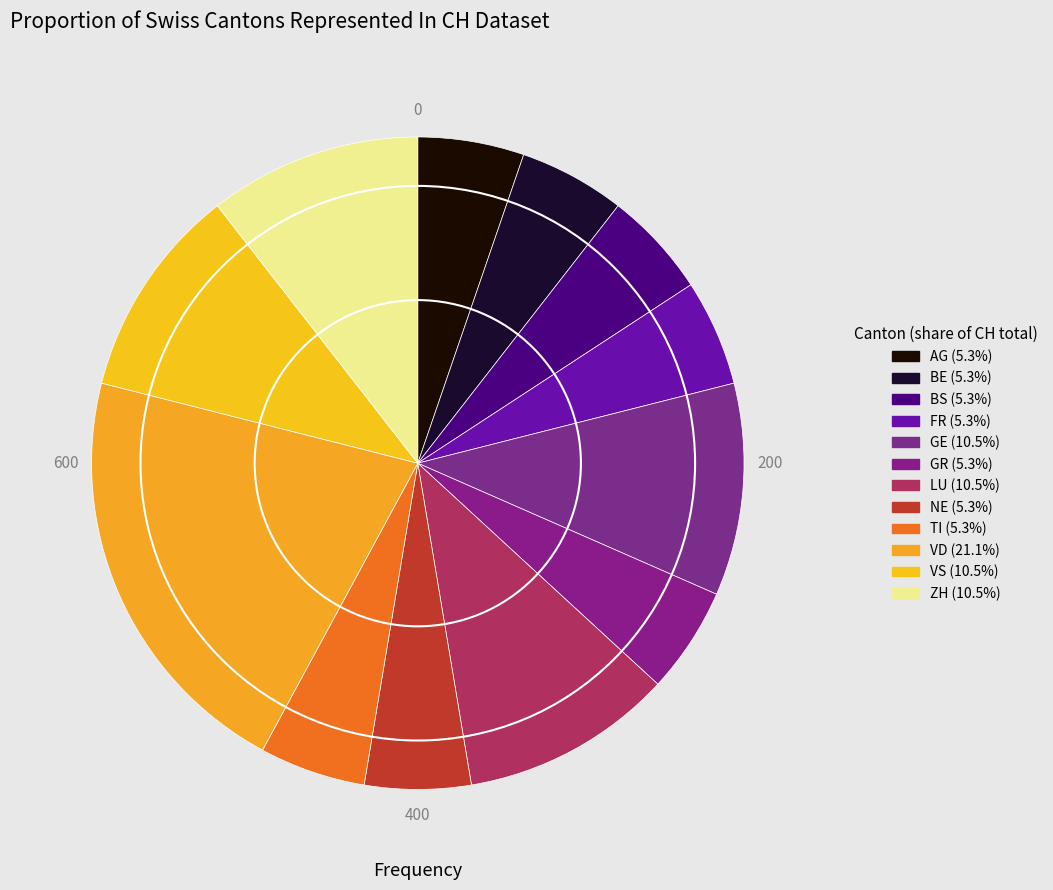

Count the number of slices in the pie.

12